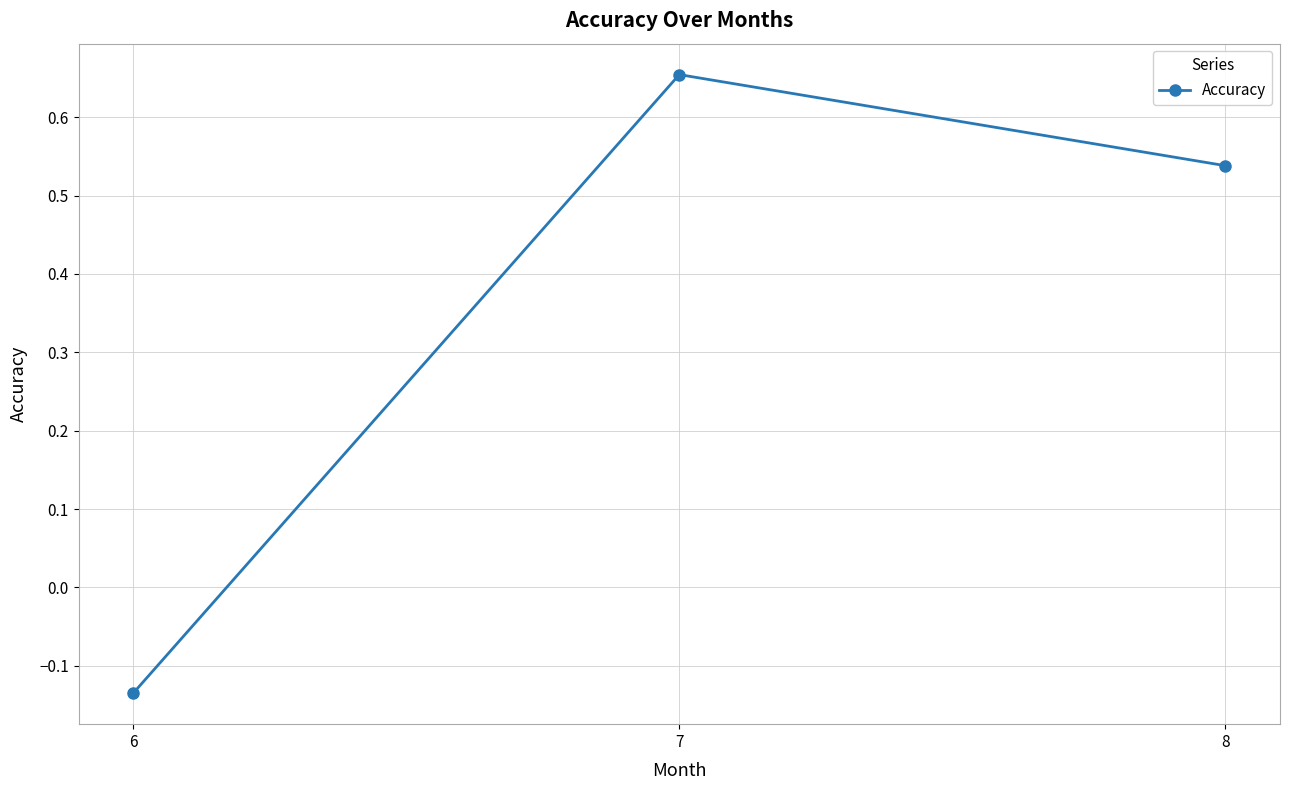

Rank the categories by value from highest to lowest.

7, 8, 6